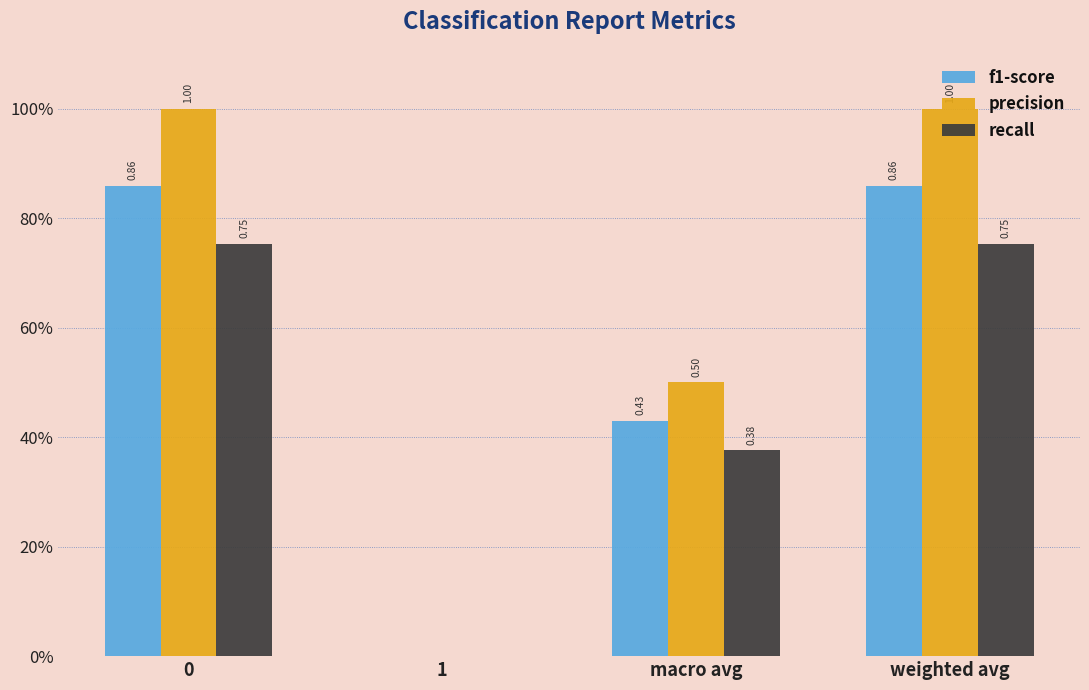

What position from the right is macro avg?

2